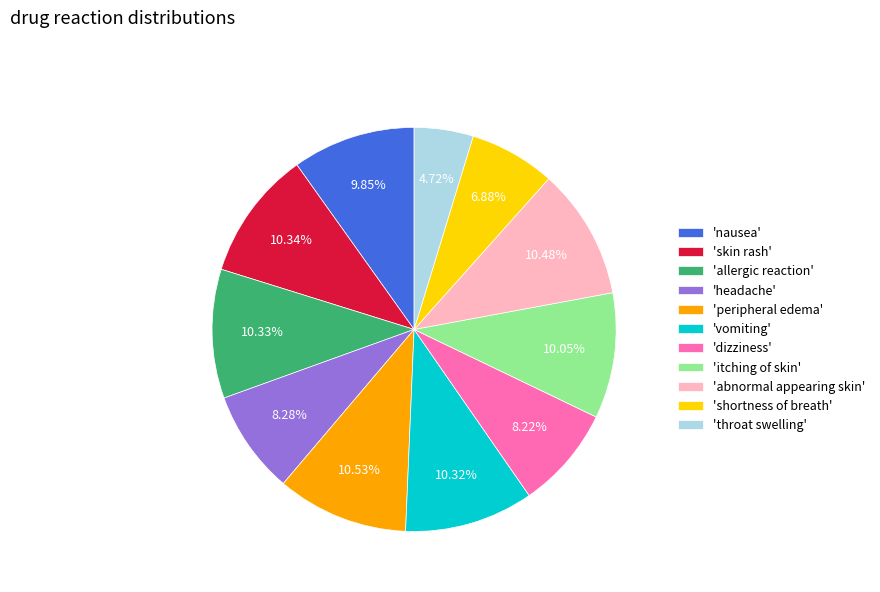

What is the ratio of the value at 'vomiting' to the value at 'peripheral edema'?

1.0